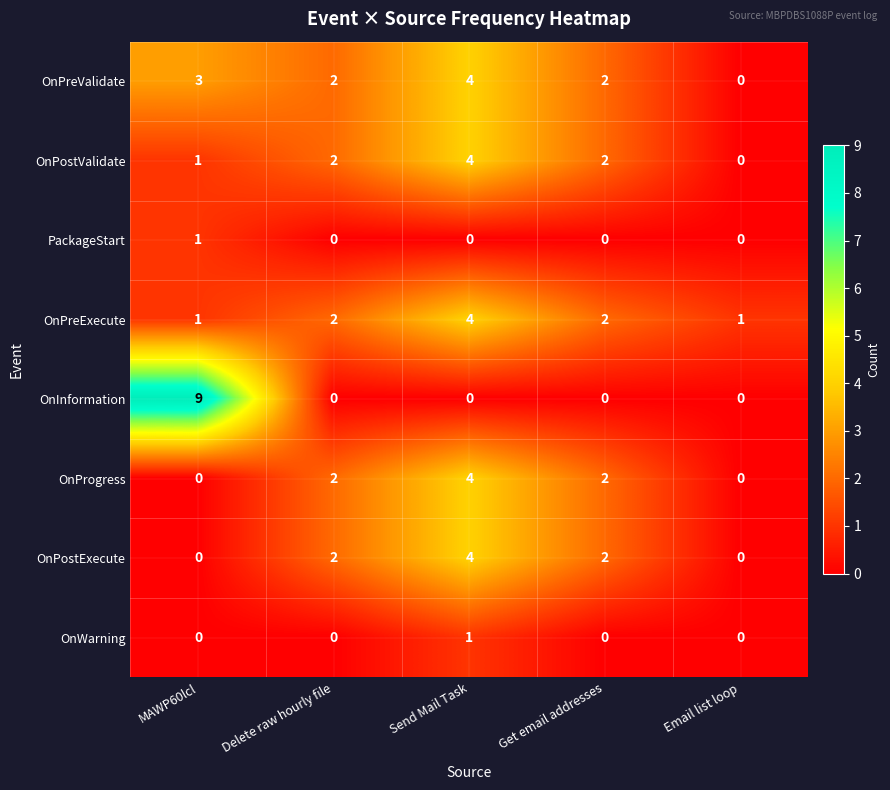

What is the sum of the OnPostExecute values at Send Mail Task and Delete raw hourly file?

6